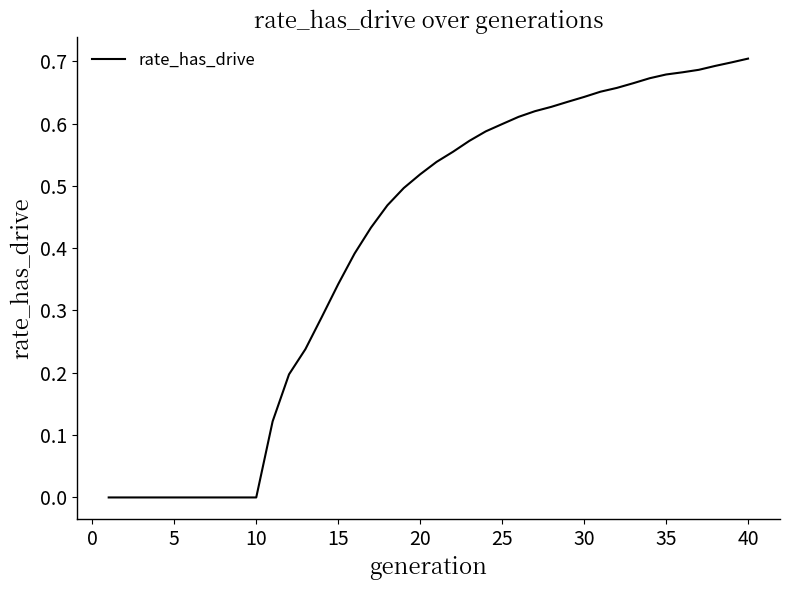

Does the chart display data point markers on the line(s)?

No